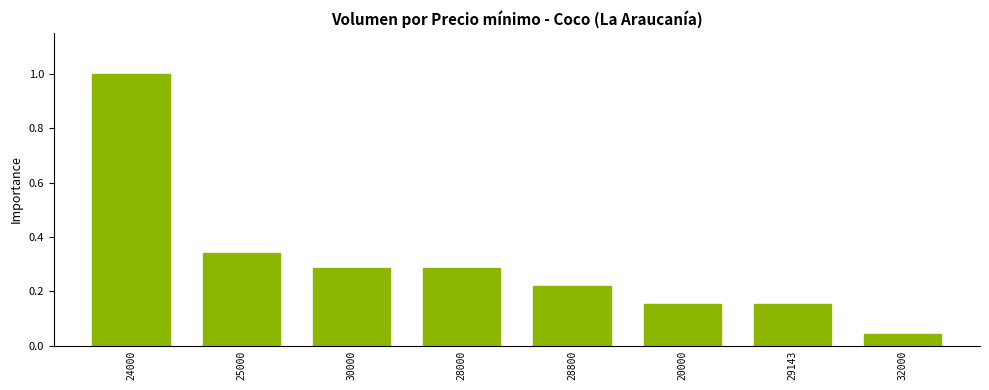

Which label corresponds to the largest value in the chart?

24000